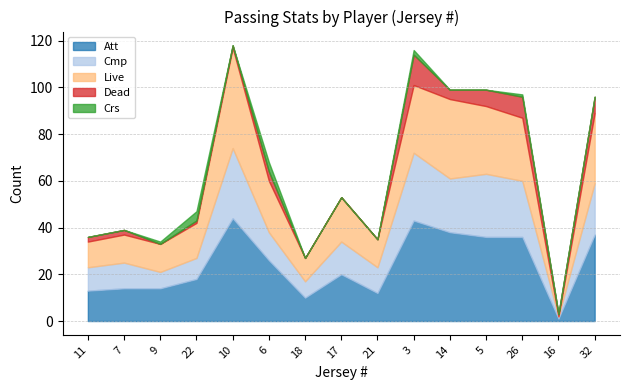

List the series in order of their peak value, highest first.

Att, Live, Cmp, Dead, Crs